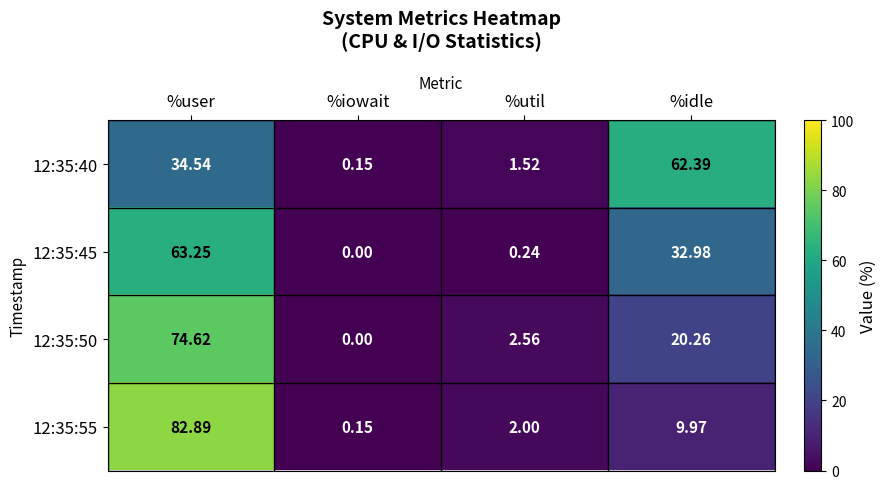

How many categories are shown in the chart?

4